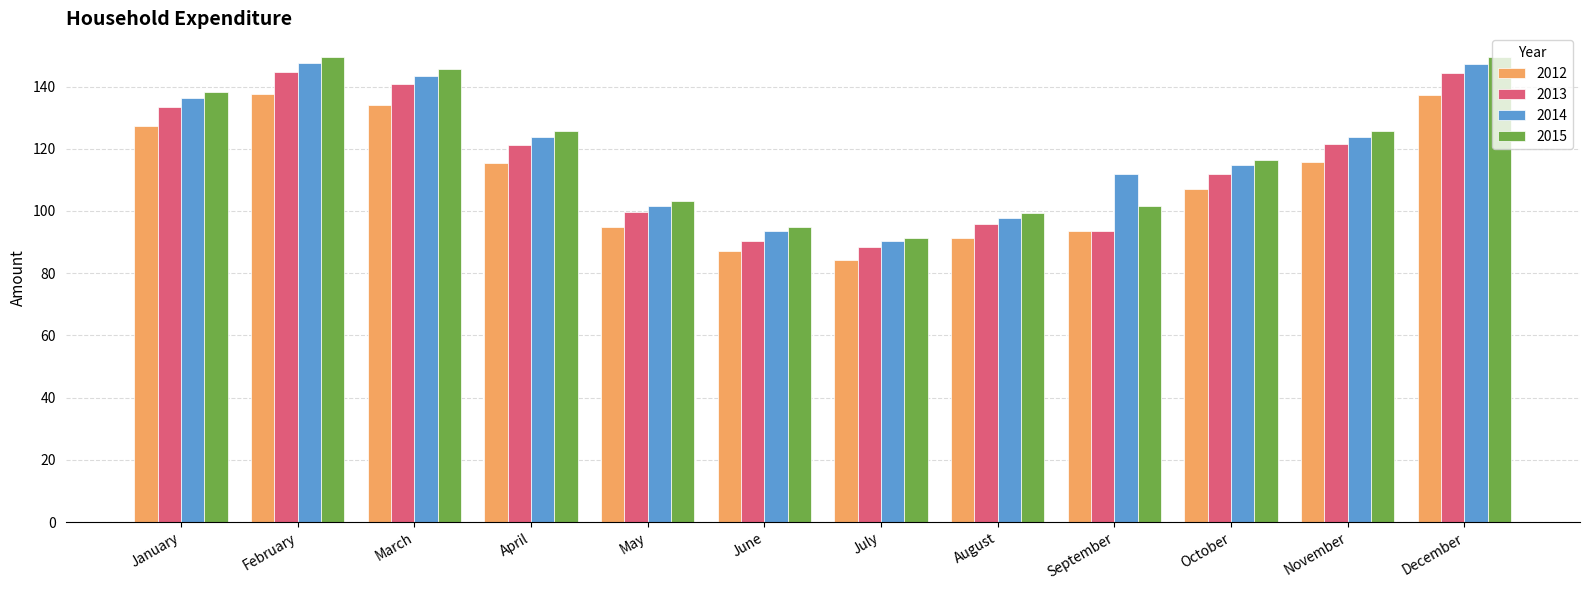

List the series in order of their peak value, highest first.

2015, 2014, 2013, 2012